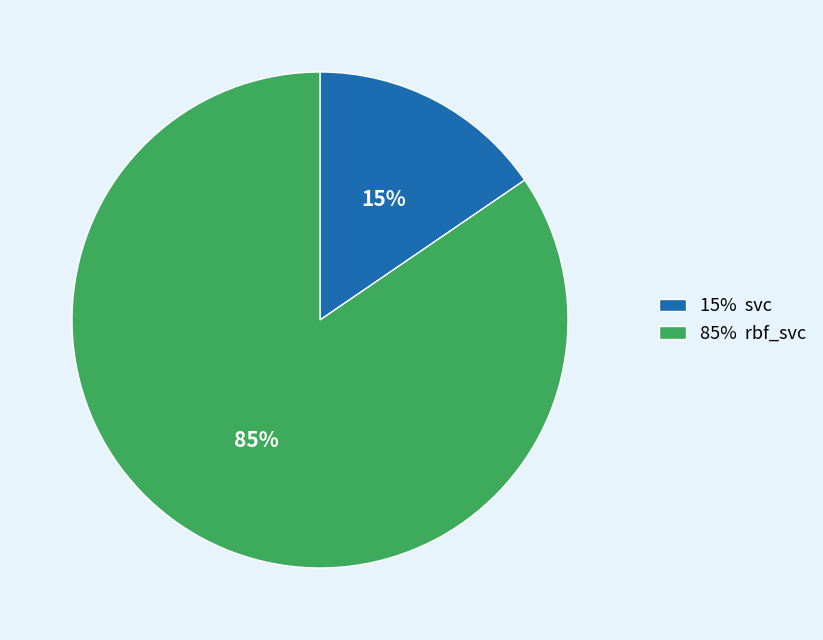

Which has a higher value, 85% rbf_svc or 15% svc?

85% rbf_svc